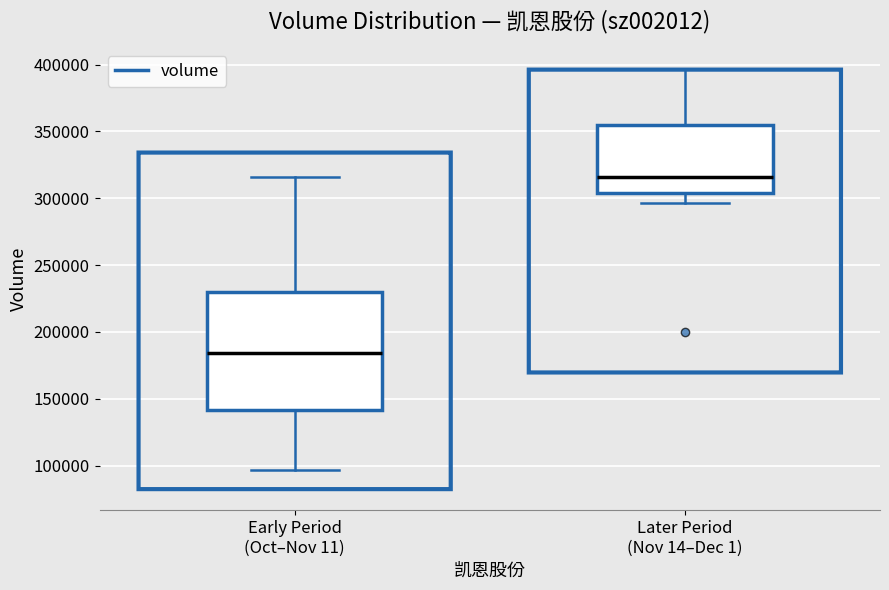

Reading left to right, transcribe this box plot: for each box, give where its median line is, the range the box spans, and where its two whiskers end, as read against the y-axis. The values are not printed on the chart, so give them approximately, as read against the axis.

Early Period (Oct–Nov 11): median 185000, box 140000 to 230000, whiskers 95000 to 315000
Later Period (Nov 14–Dec 1): median 315000, box 305000 to 355000, whiskers 295000 to 395000